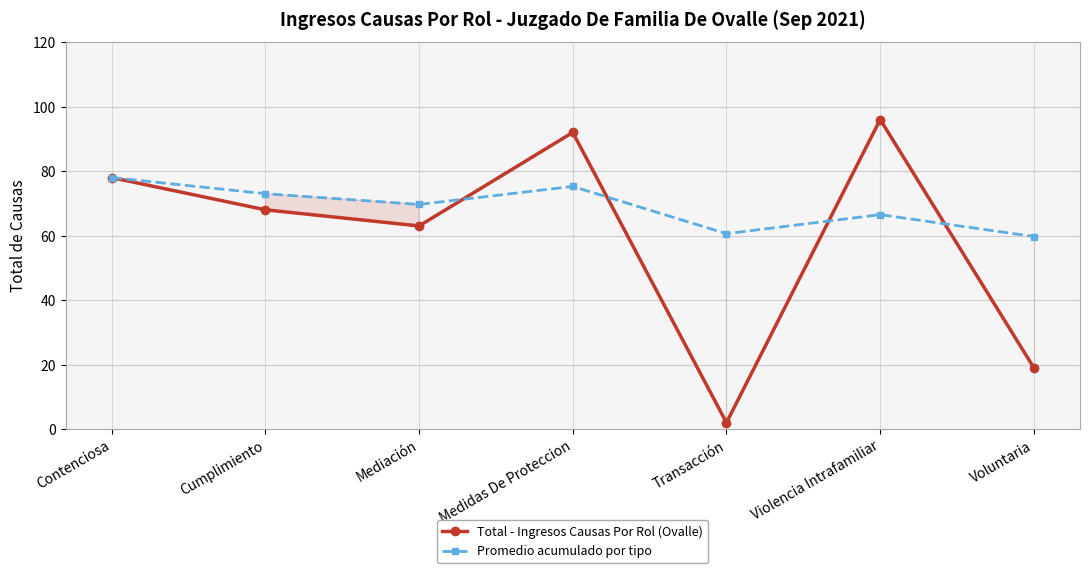

How many lines are shown in the chart?

2